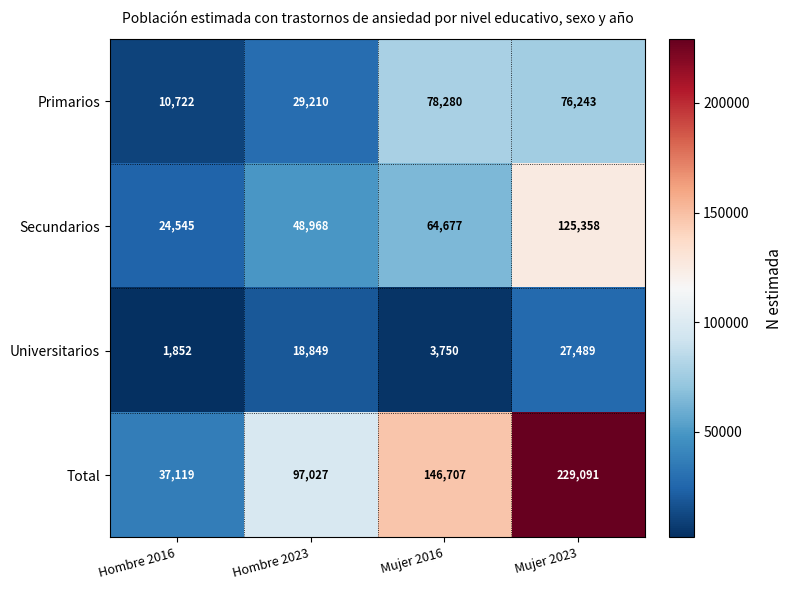

Count the number of data series in this chart.

4